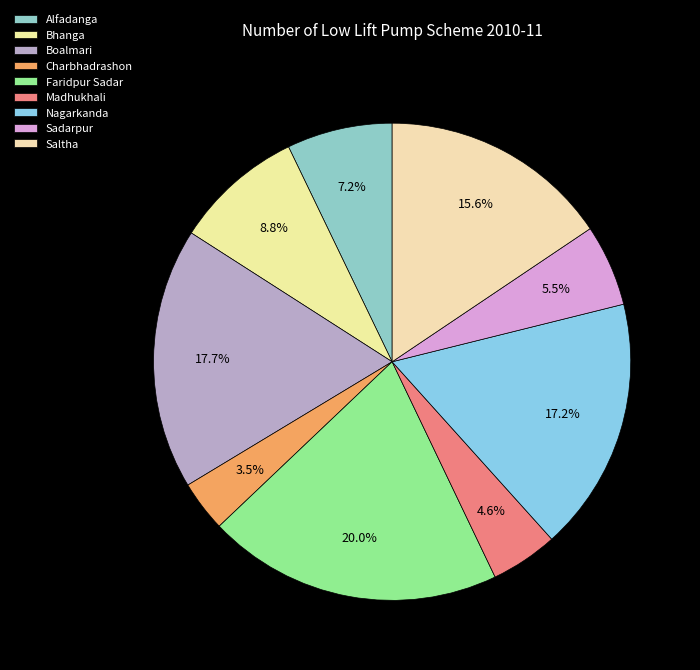

To the nearest percent, what is the difference between the Sadarpur and Alfadanga slice percentages?

2%